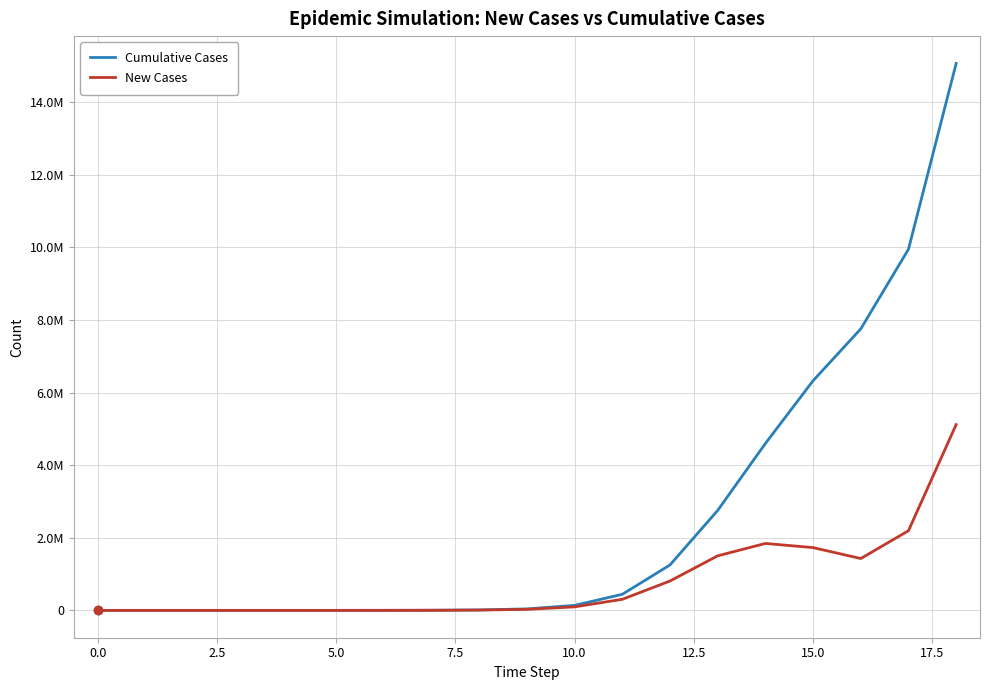

What are all the series names shown in the legend?

Cumulative Cases, New Cases